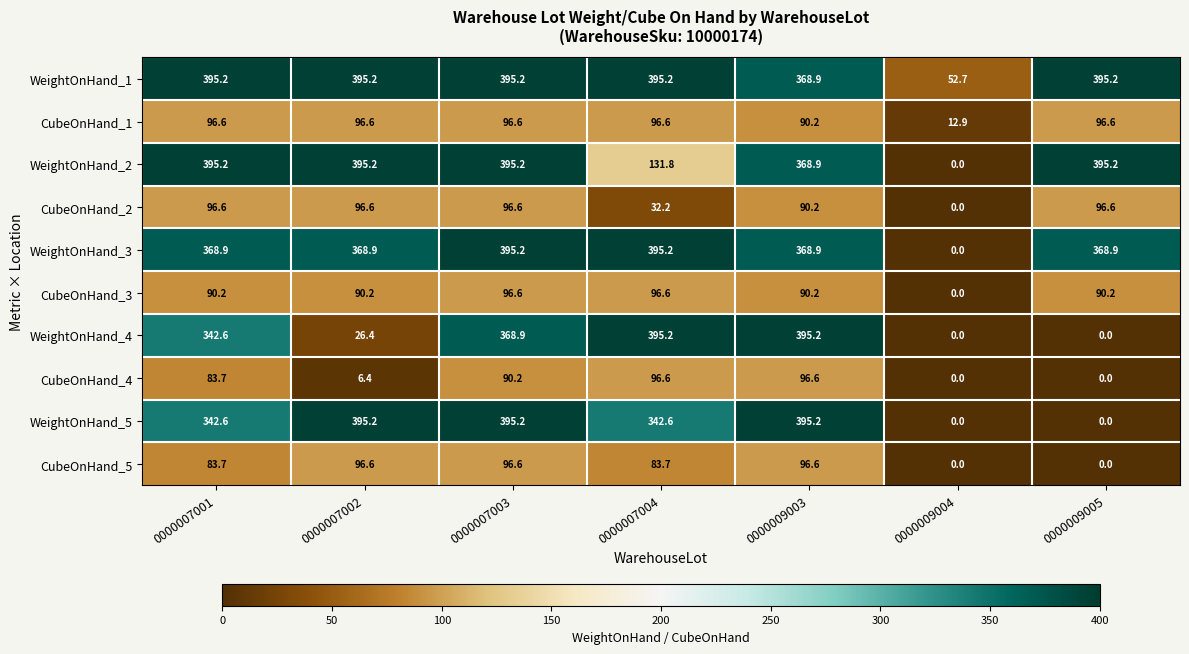

True or false: WeightOnHand_5 has a value of -176.9 at 0000009004.

False